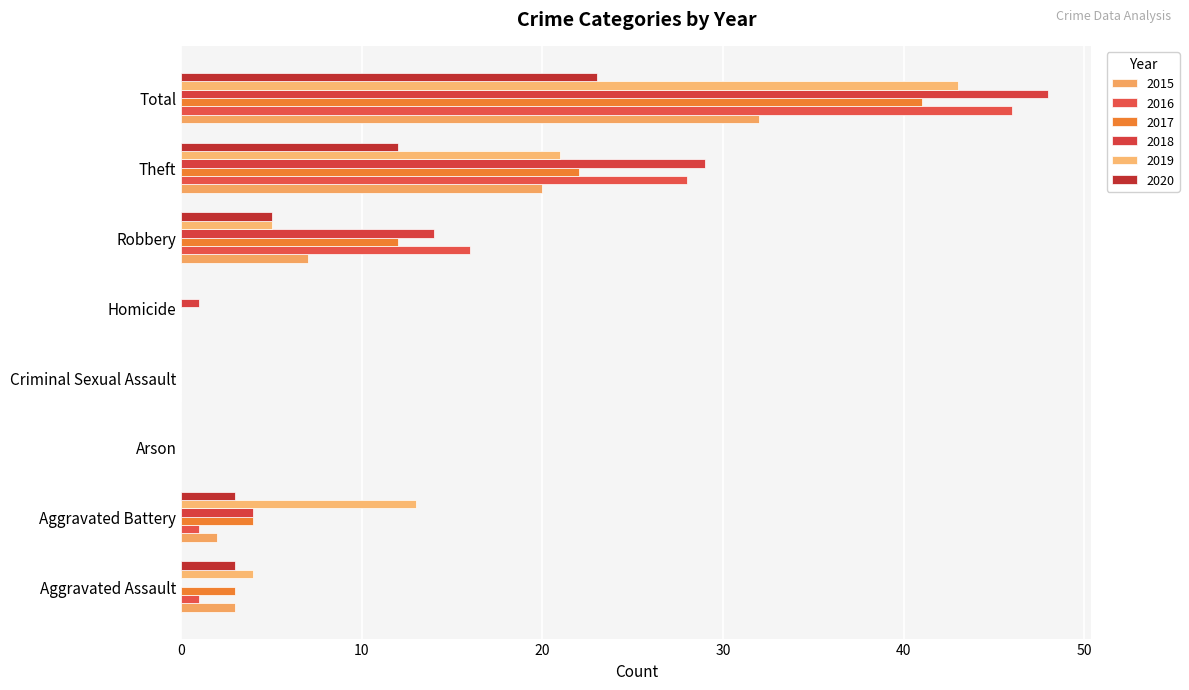

What are all the series names shown in the legend?

2015, 2016, 2017, 2018, 2019, 2020